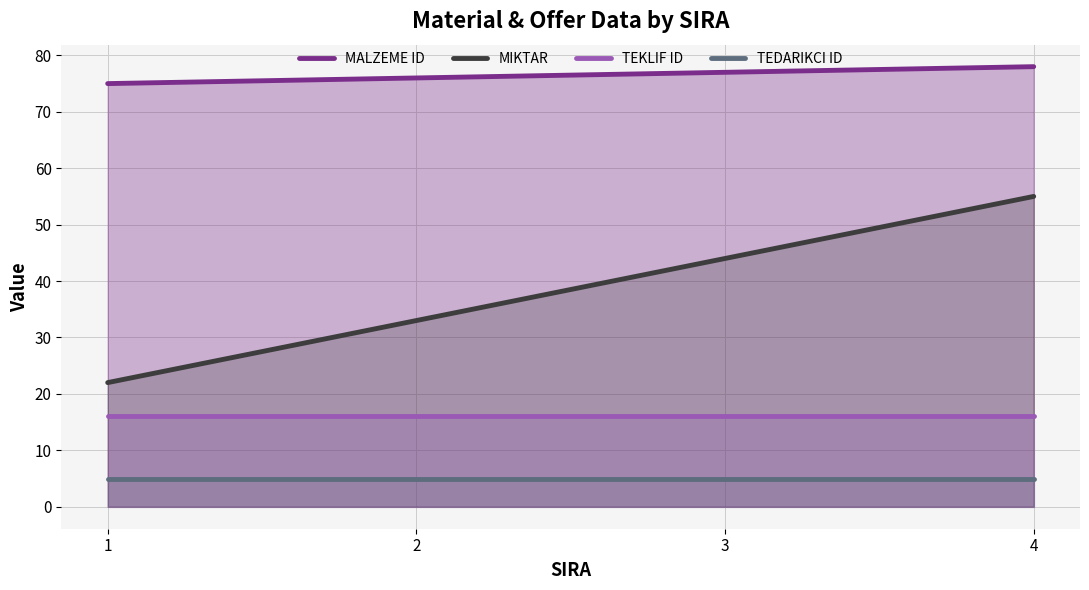

Read the MIKTAR value at 4.

55